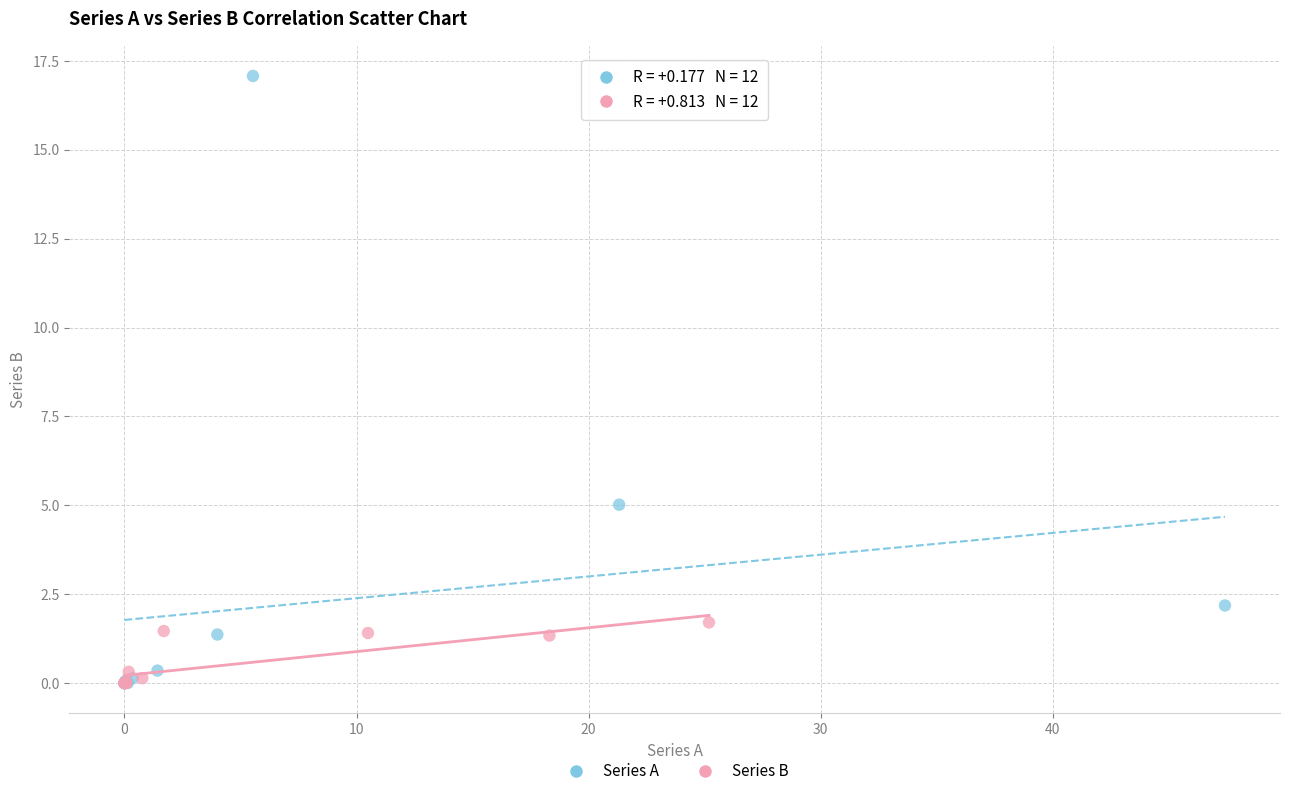

Which series has the widest spread of Y values?

Series A